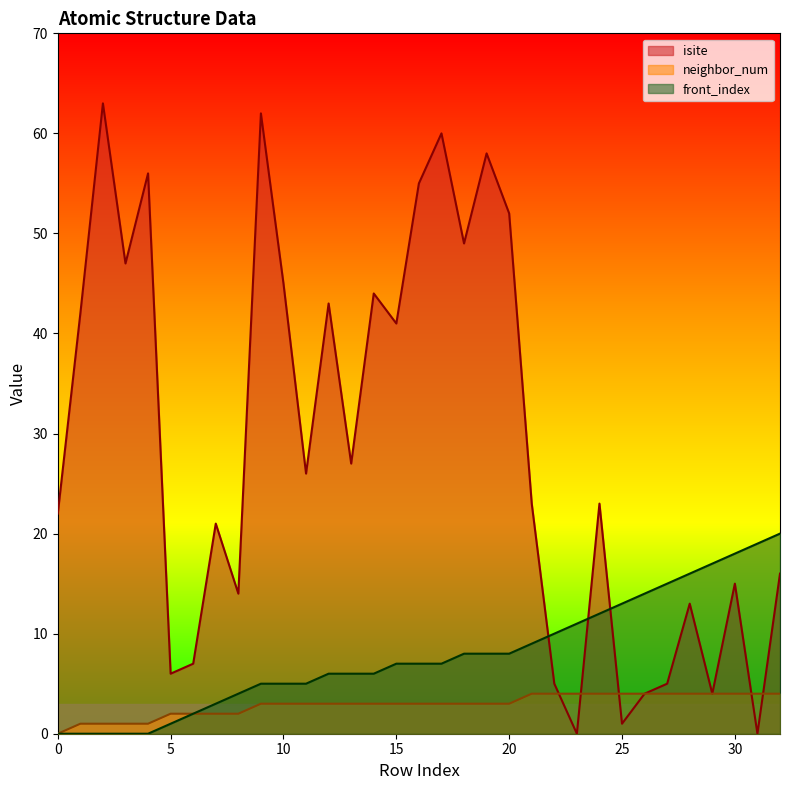

What is the value of the isite point at the 19th from the left?

49